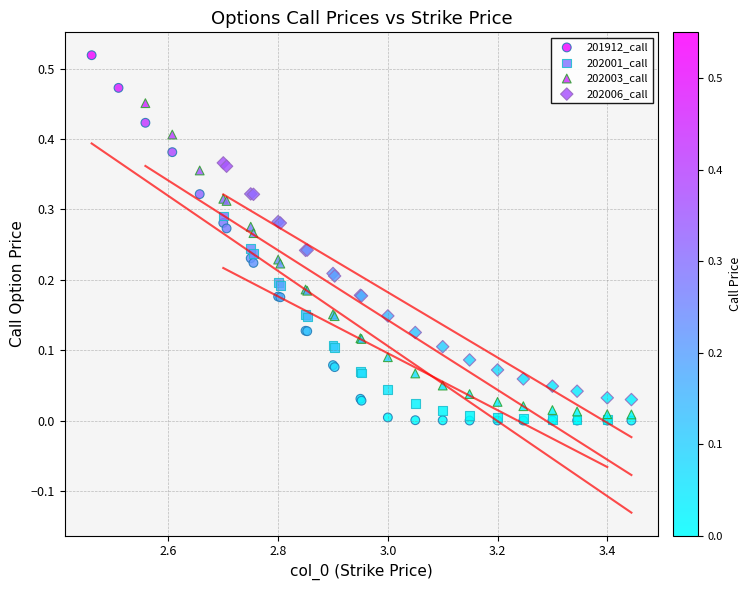

Which series has the widest spread of Y values?

201912_call